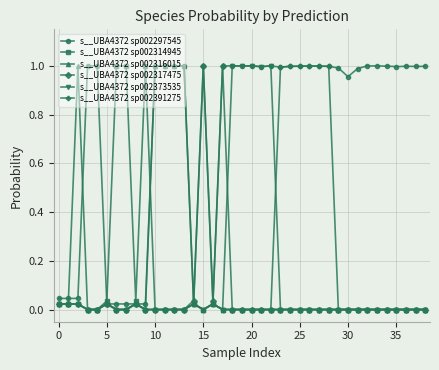

How many times do s__UBA4372 sp002391275 and s__UBA4372 sp002373535 cross each other?

2